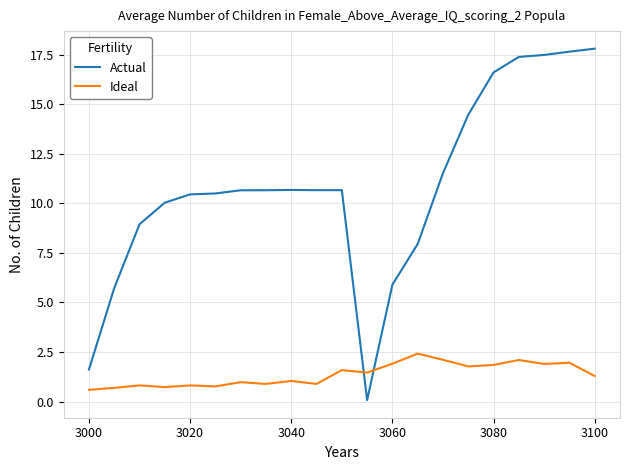

List the series in order of their overall mean, lowest first.

Ideal, Actual